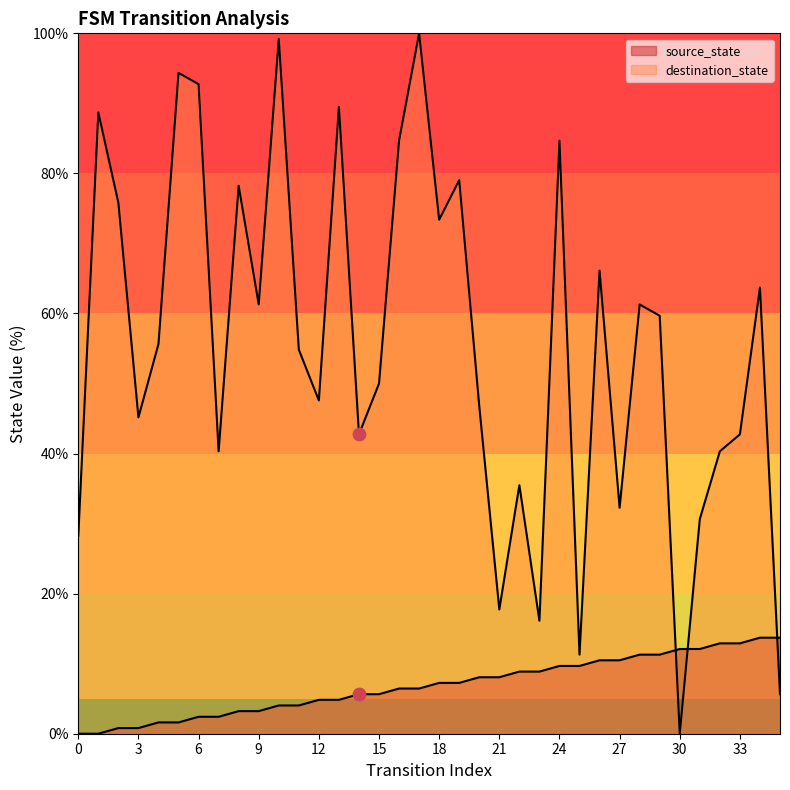

At how many categories does at least one series exceed 51?

19